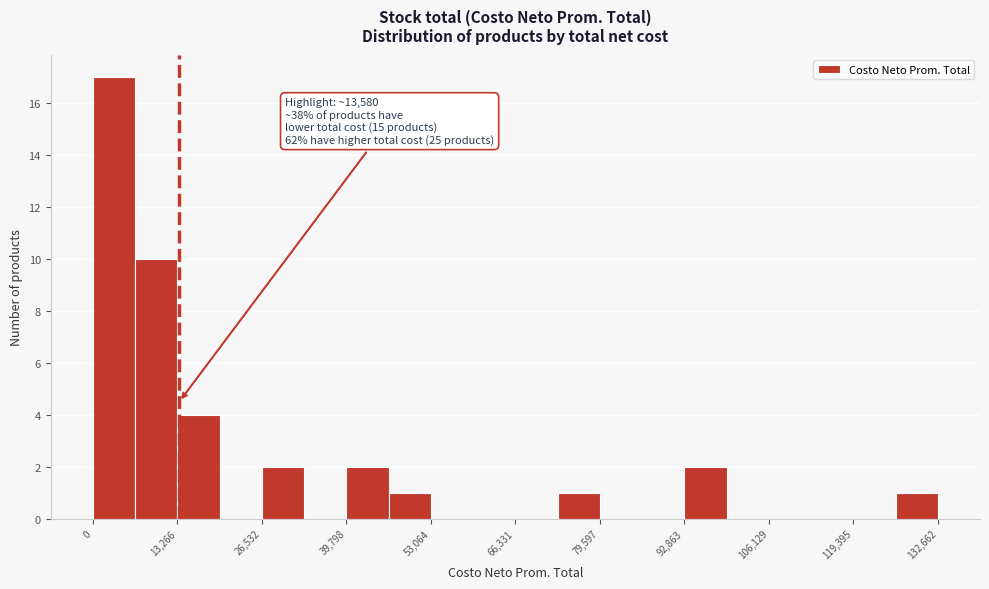

Read against the x-axis, roughly where is the centre of the tallest bar?

4000